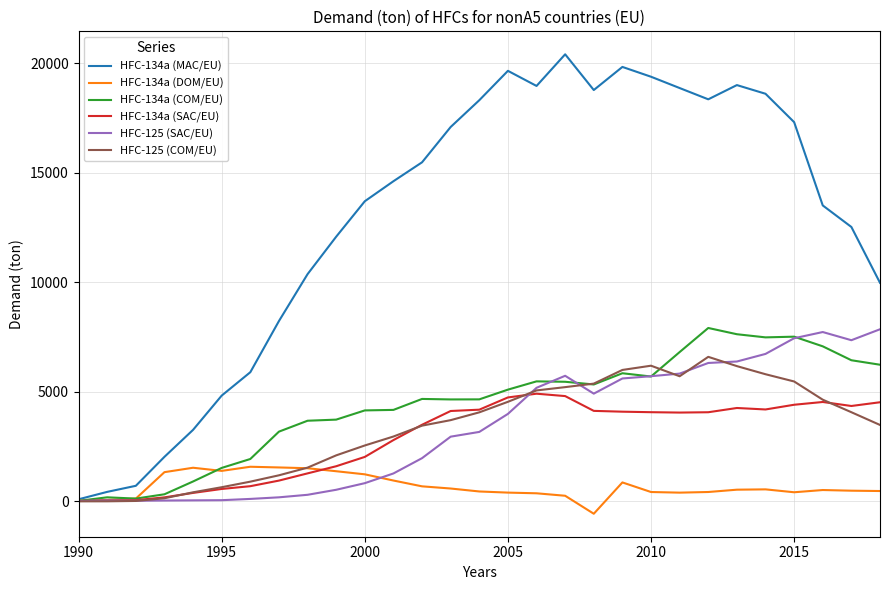

Which series has the largest range (max minus min)?

HFC-134a (MAC/EU)